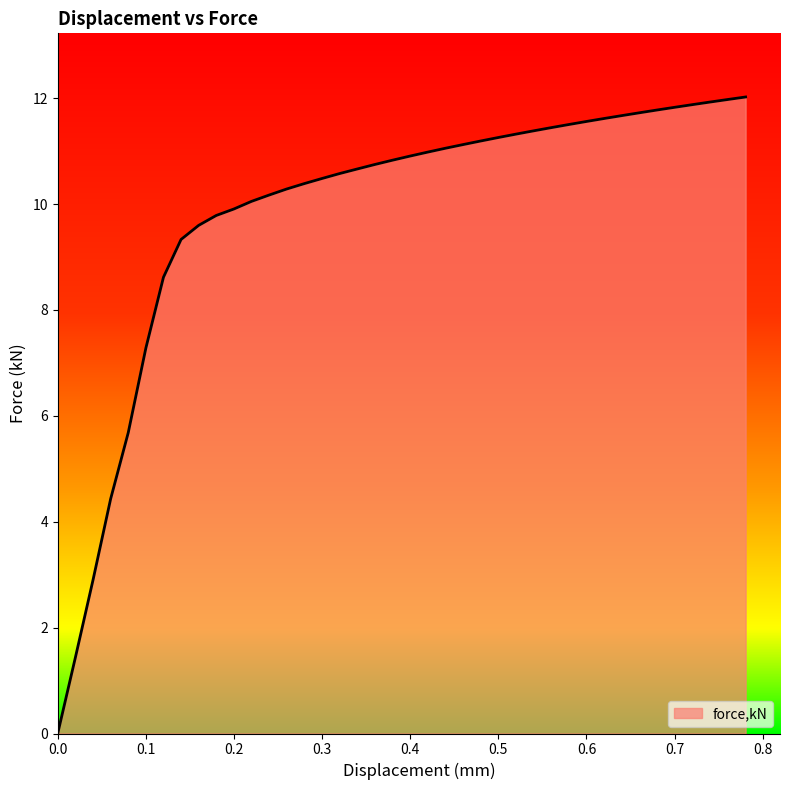

What is the greatest value displayed?

12.0